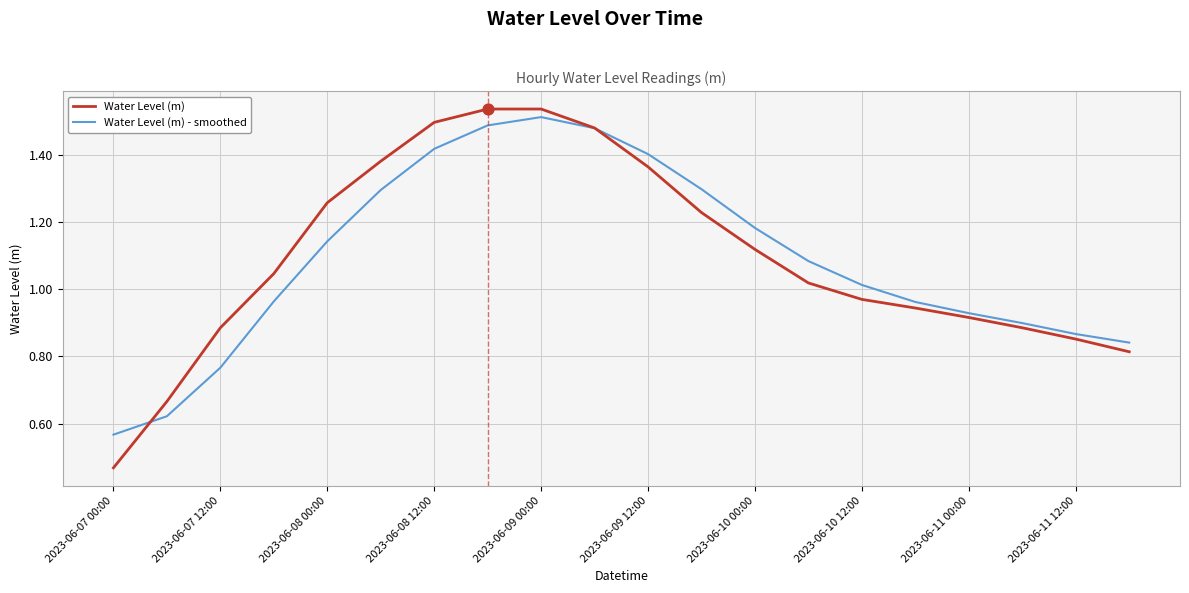

Which series has the largest range (max minus min)?

Water Level (m)